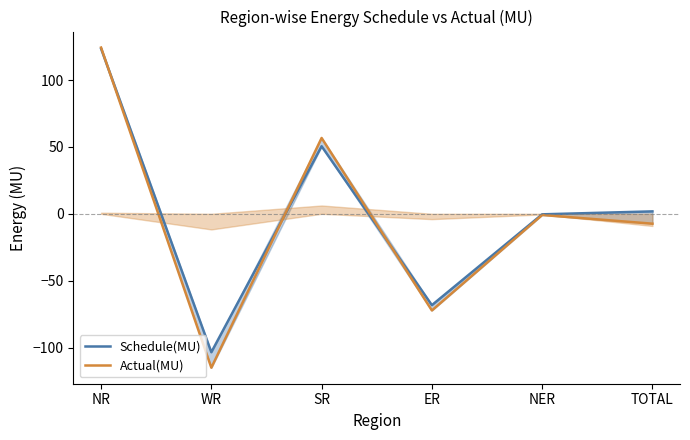

Does the chart display data point markers on the line(s)?

No